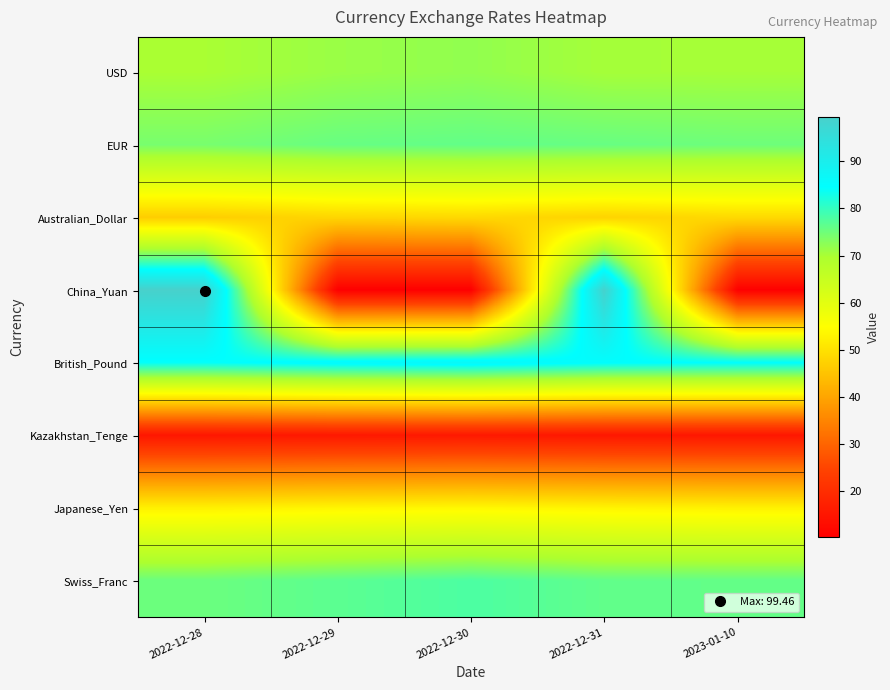

Which label corresponds to the smallest value in the chart?

2022-12-30